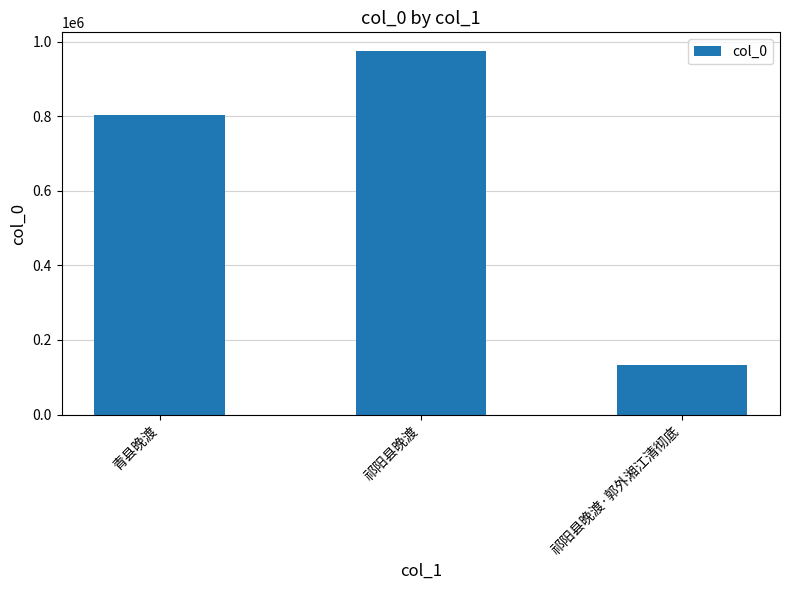

True or false: the data shows 975786 at 祁阳县晚渡.

True